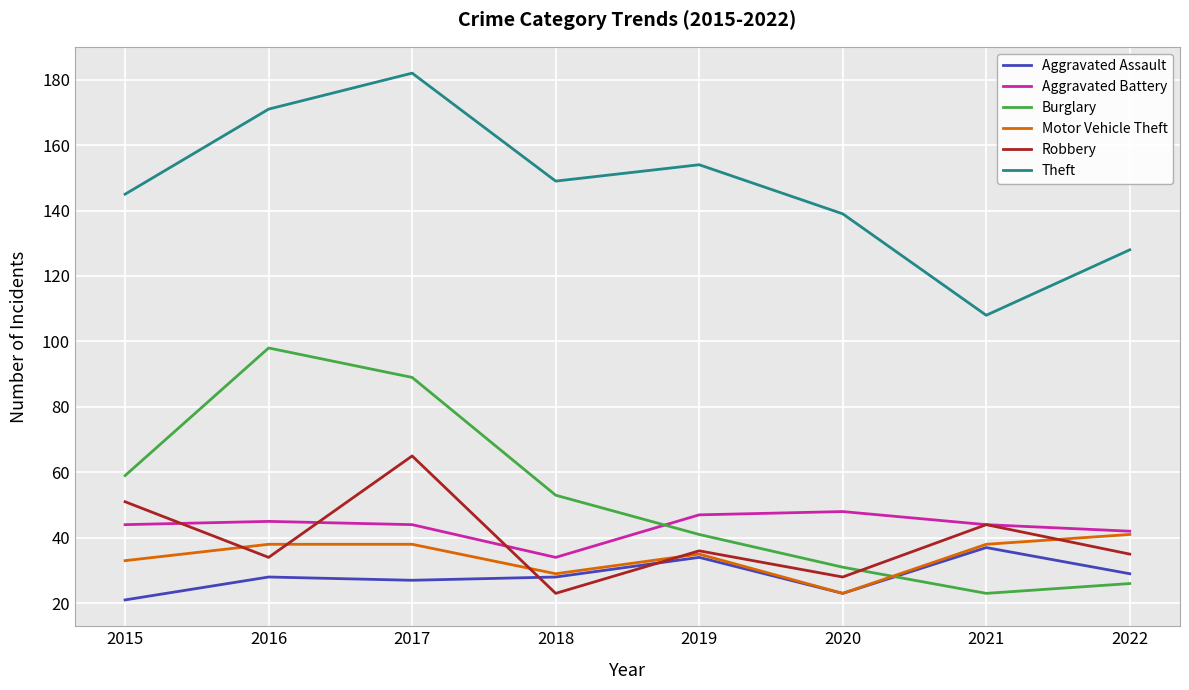

What is the highest value of the Robbery series?

65